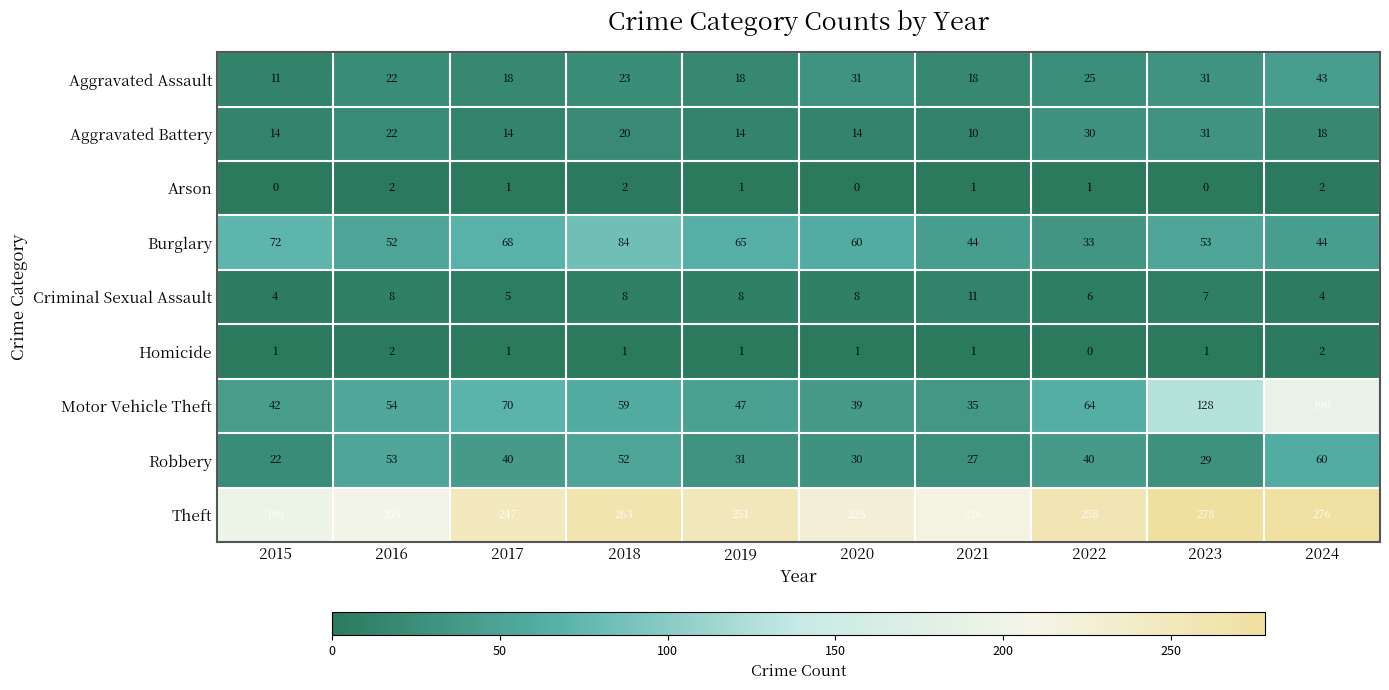

What is the difference between the second highest and minimum values in the Burglary series?

39